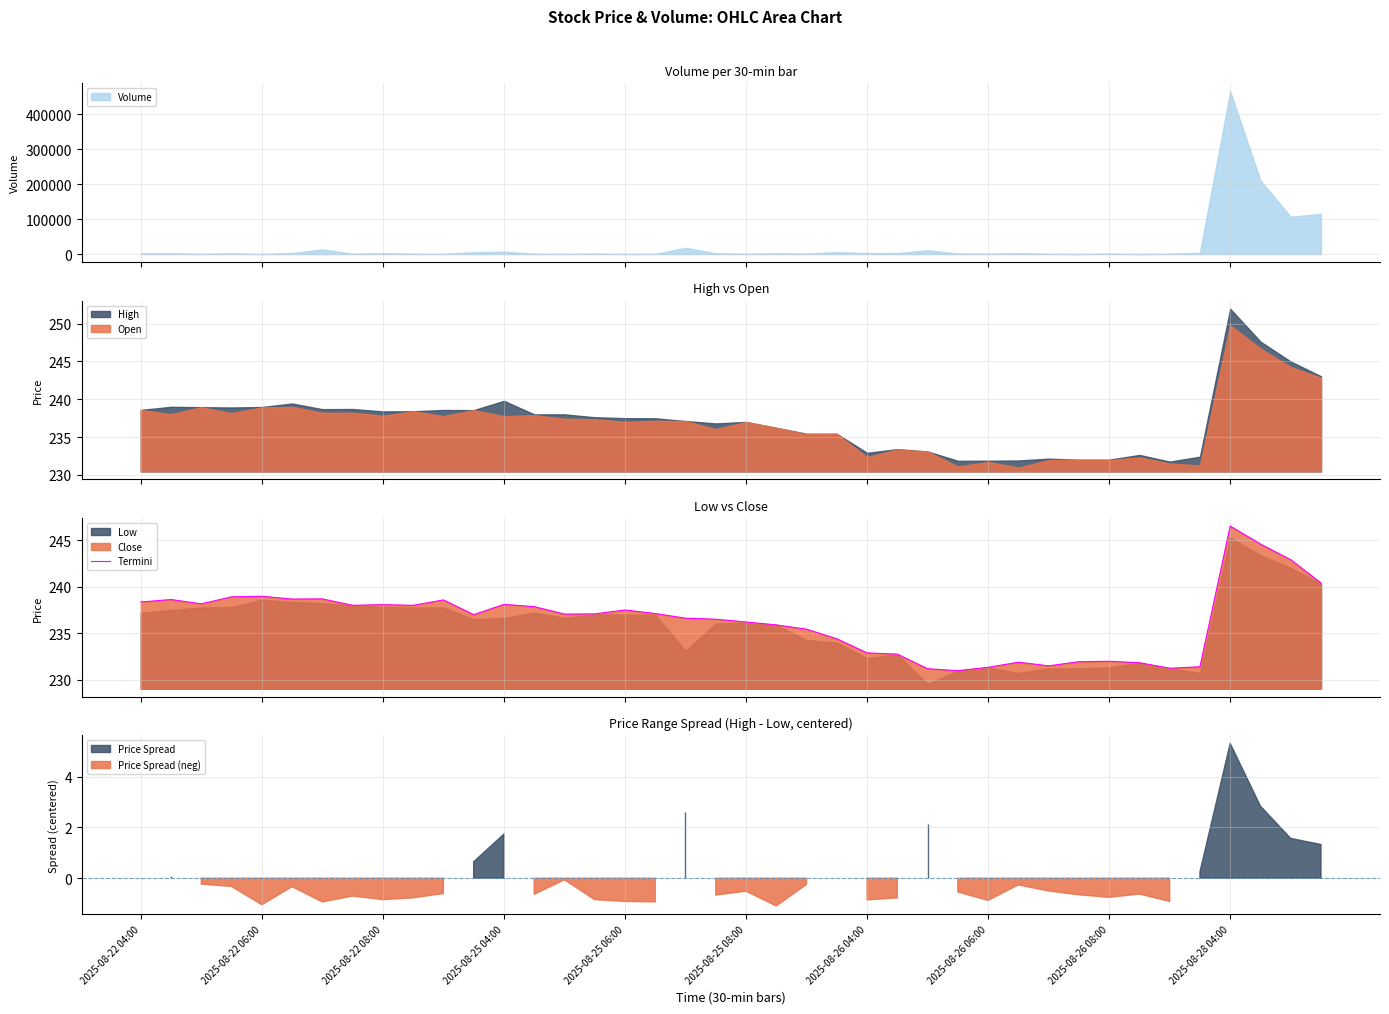

True or false: there are more than 1 points higher than both neighbors.

True